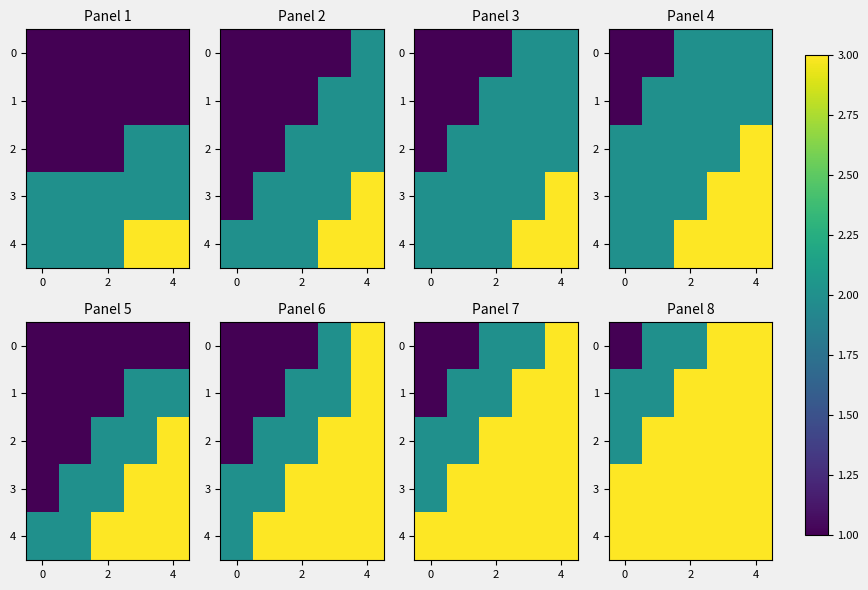

The value of 3 at 2 is 4. True or false?

False